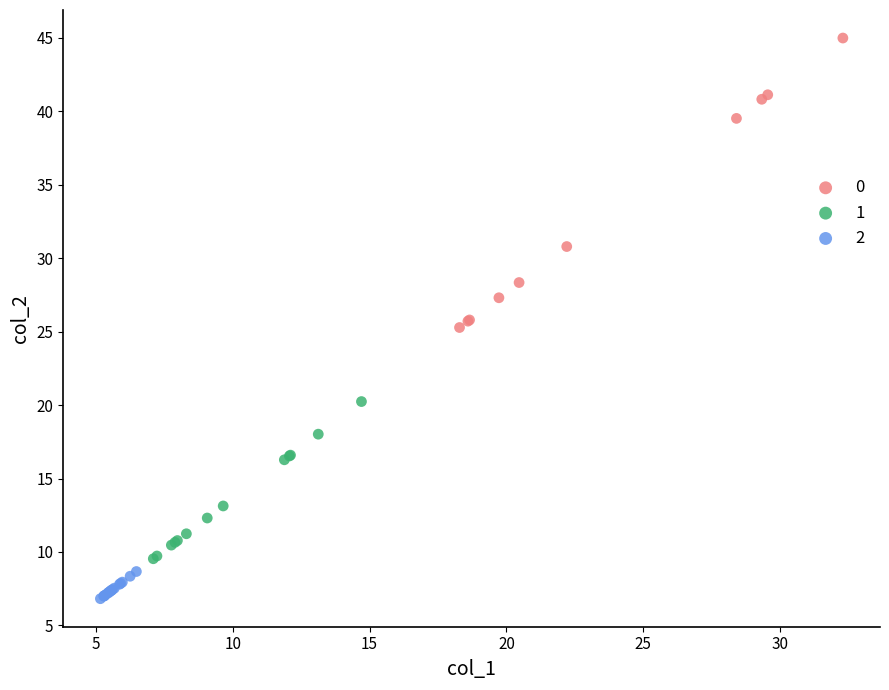

What are all the series names shown in the legend?

0, 1, 2